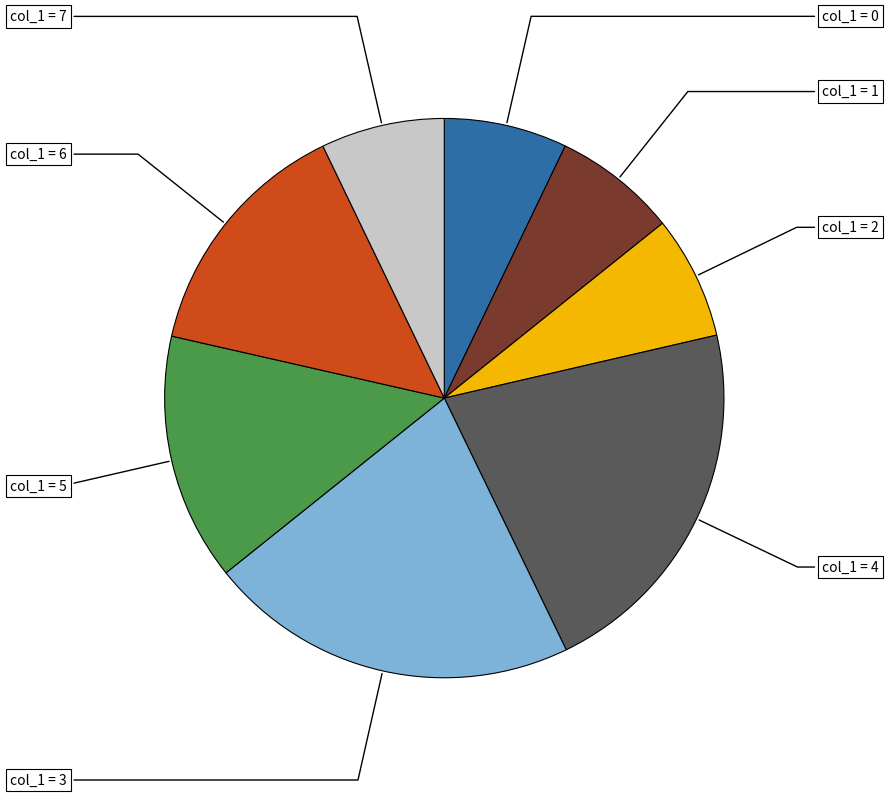

Is there a majority slice in this chart?

No